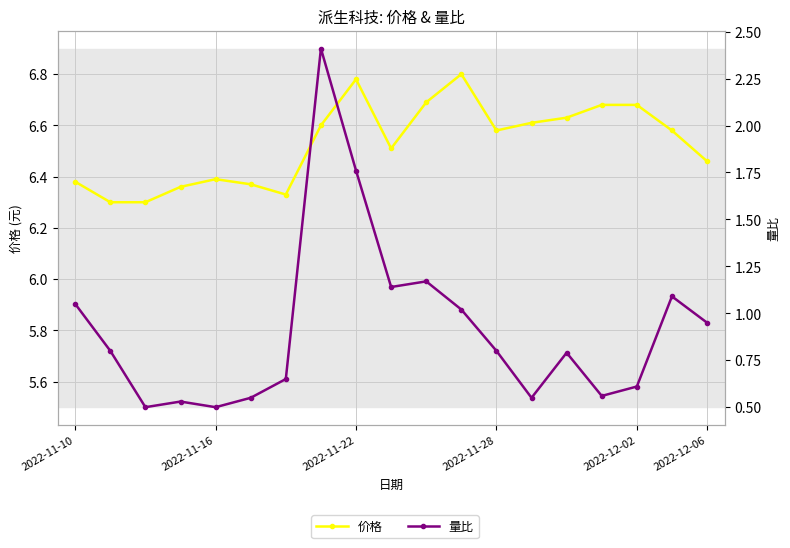

What is the smallest value displayed?

0.5